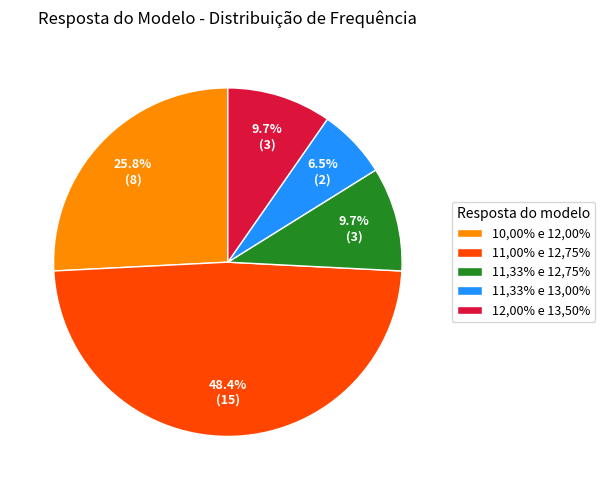

How much of the chart is everything except 12,00% e 13,50%?

90.3%